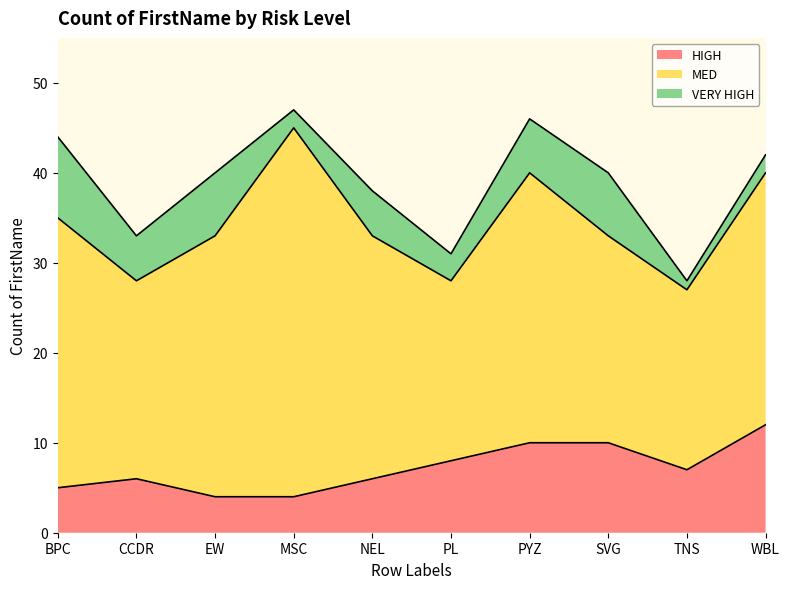

True or false: VERY HIGH and MED cross at least once.

False